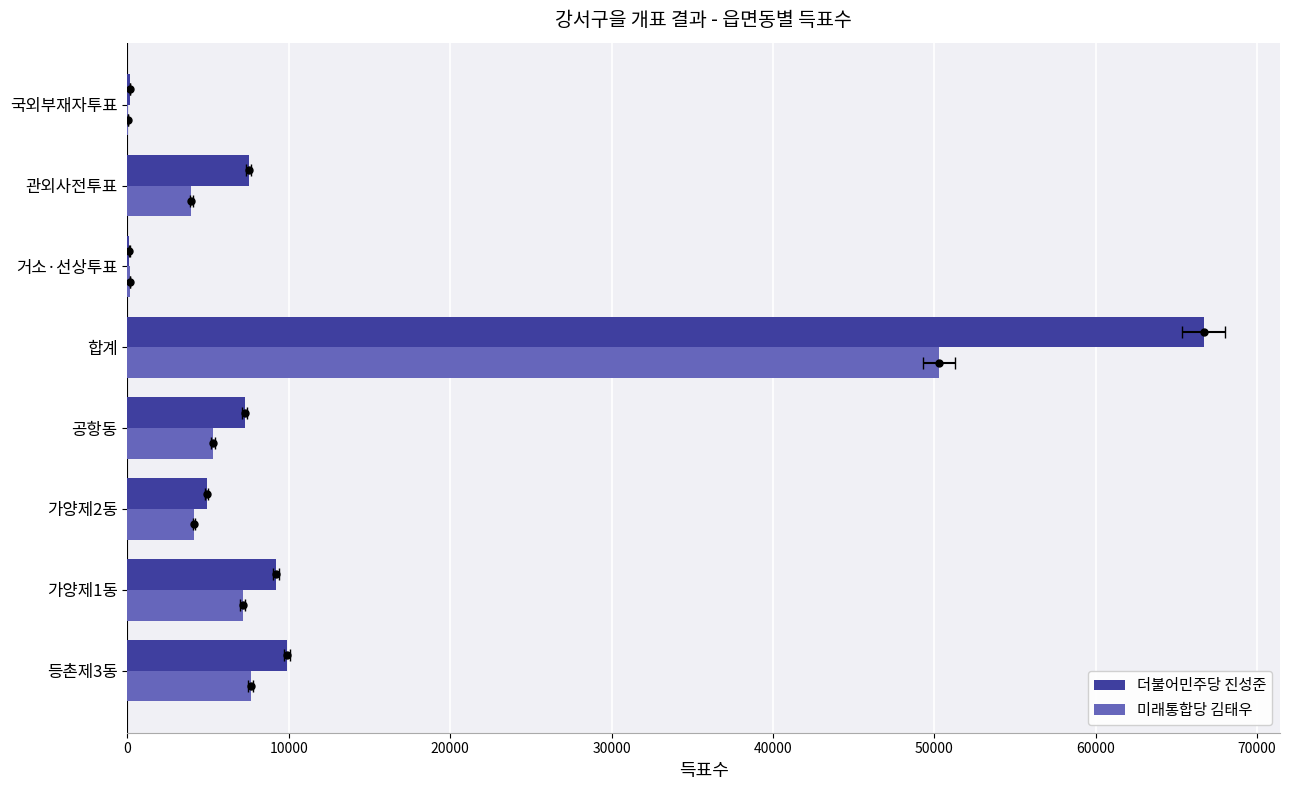

How many groups of bars are there?

8